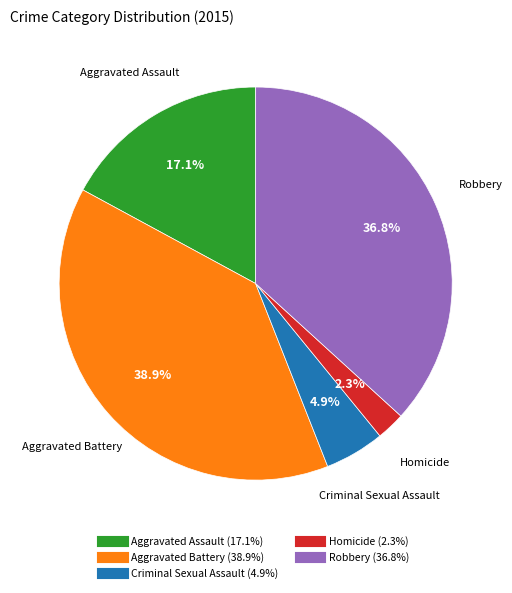

To the nearest percent, what is the difference between the largest and smallest slice percentages?

37%